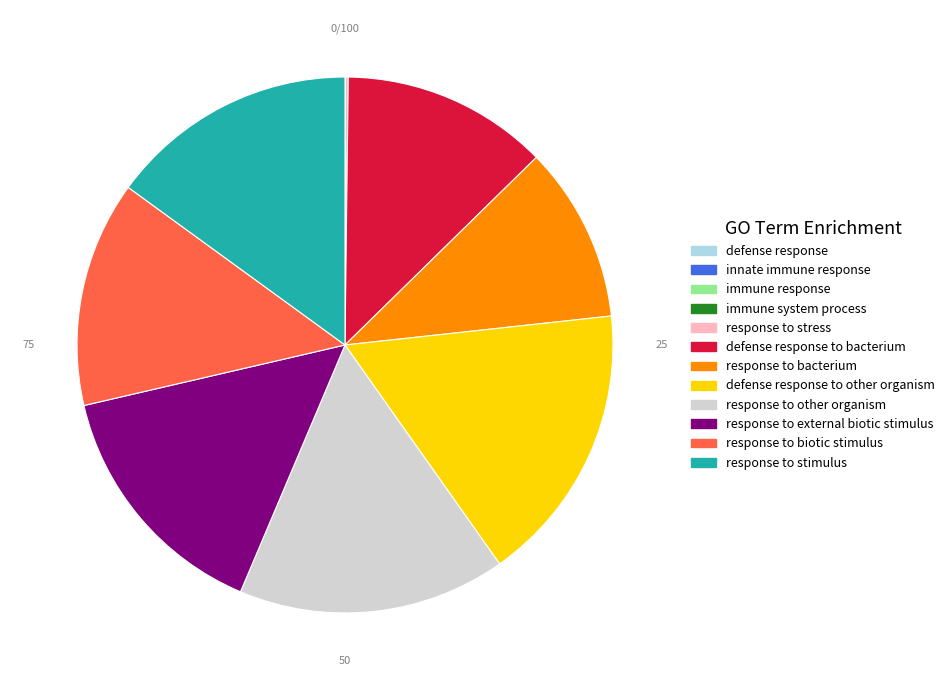

Is there any slice that represents more than half of the pie?

No